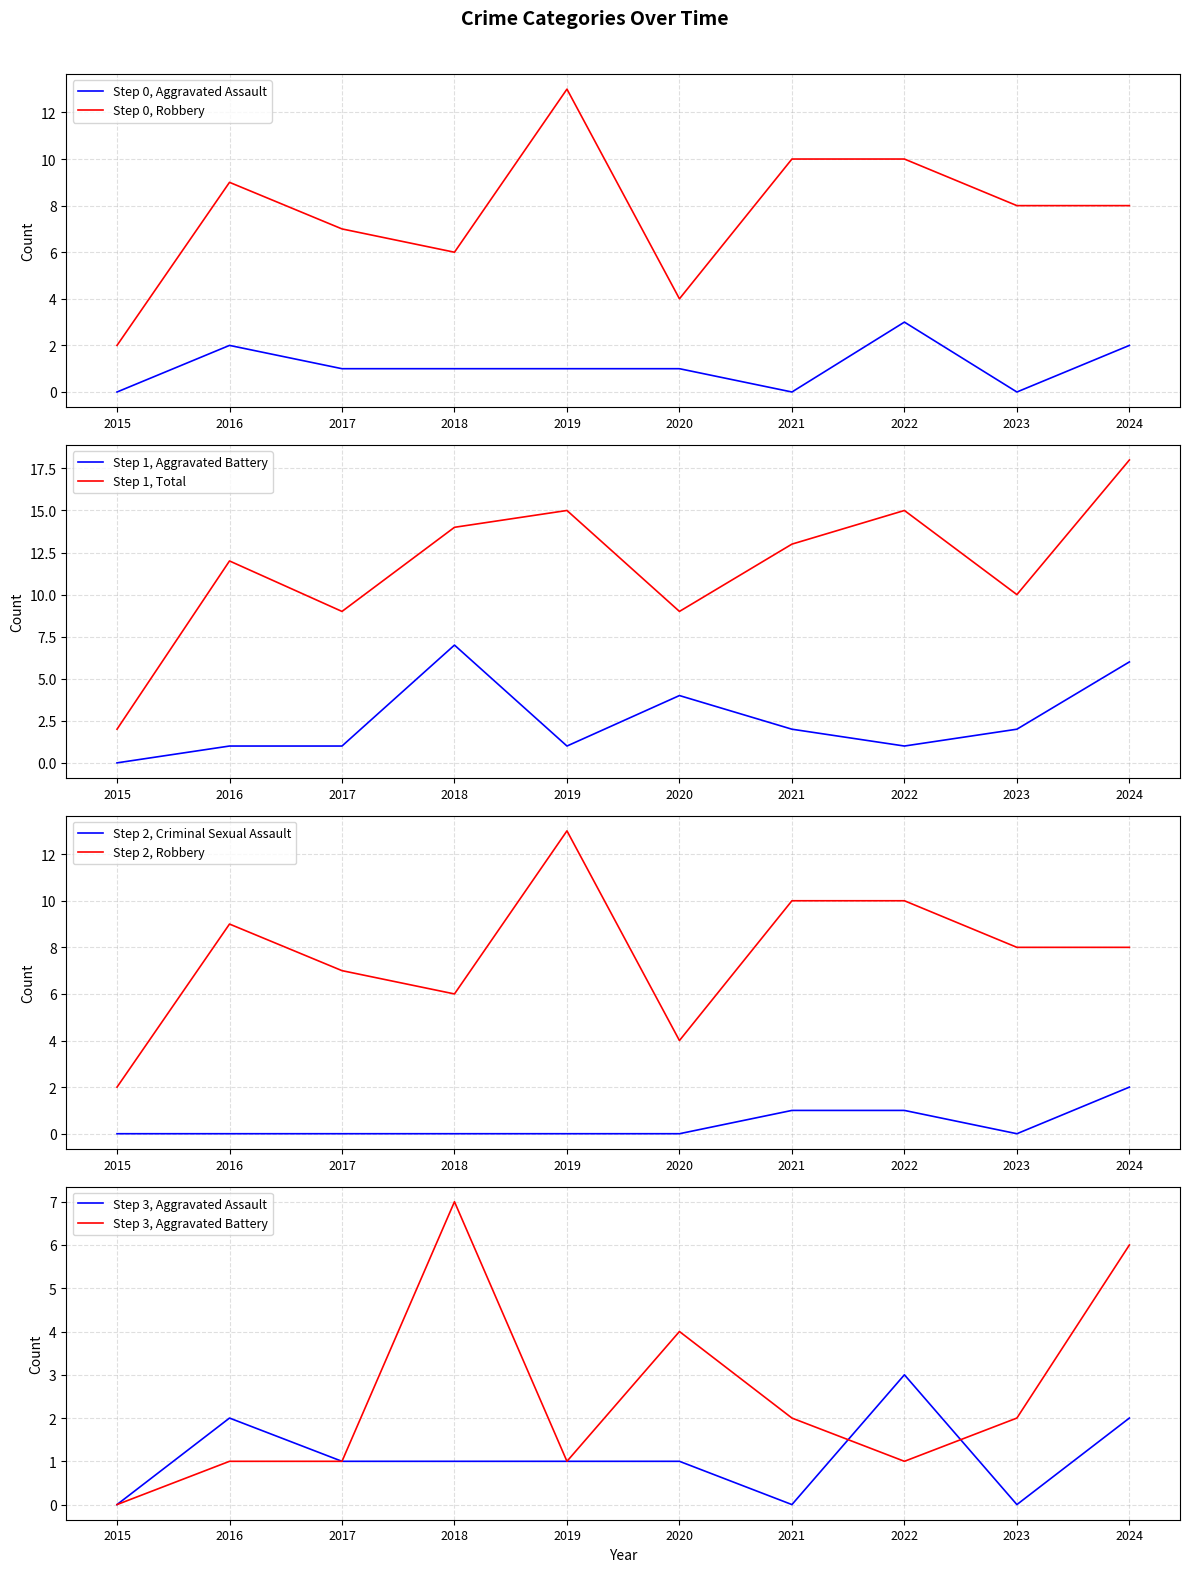

At which label does Aggravated Battery reach its minimum?

2015